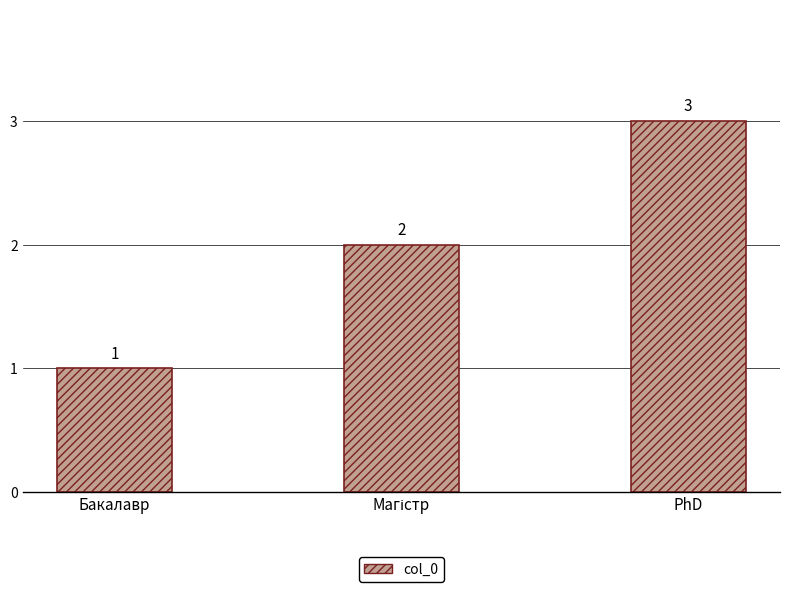

Count the values in the range 1 to 3.

3